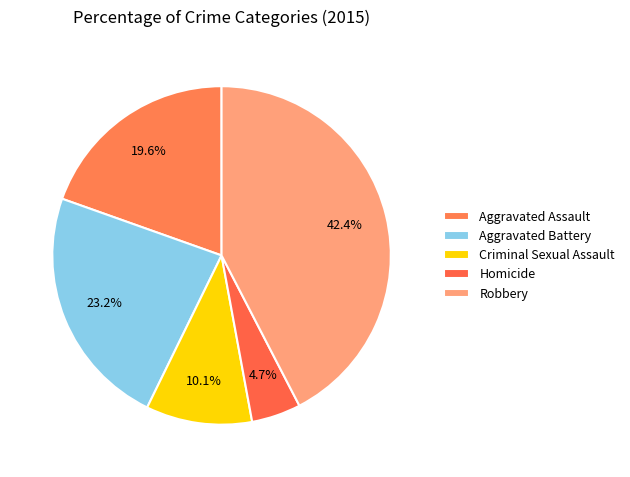

What percentage is the Criminal Sexual Assault slice, to the nearest percent?

10%